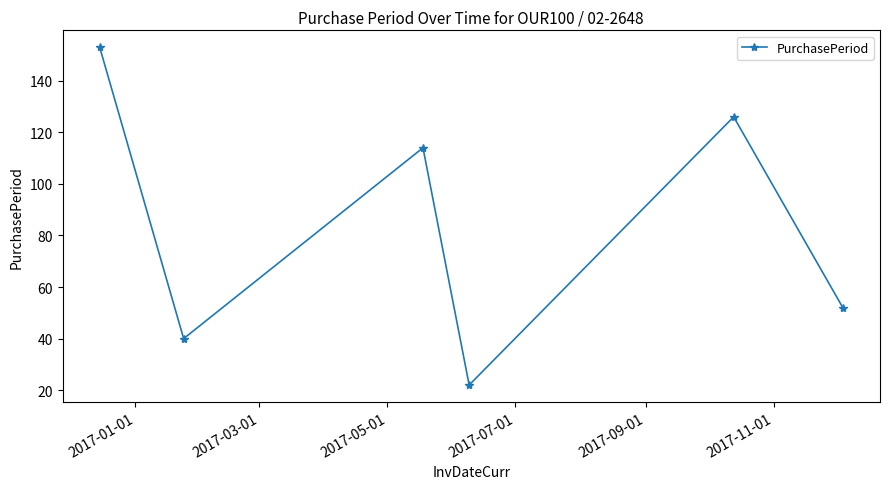

What is the difference between the second highest and minimum values?

104